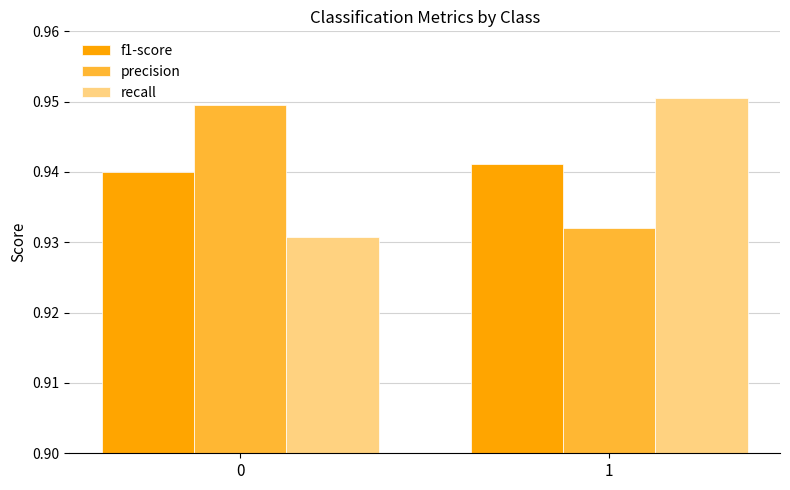

Rank the series at 0 from lowest to highest value.

recall, f1-score, precision